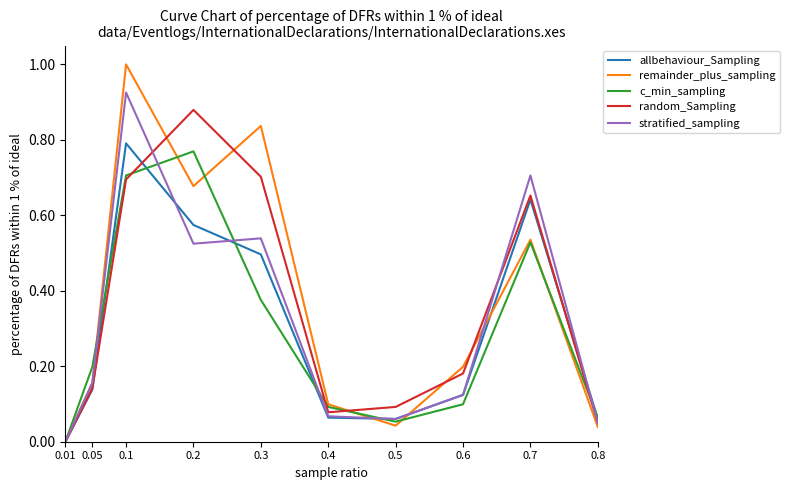

How many lines are shown in the chart?

5